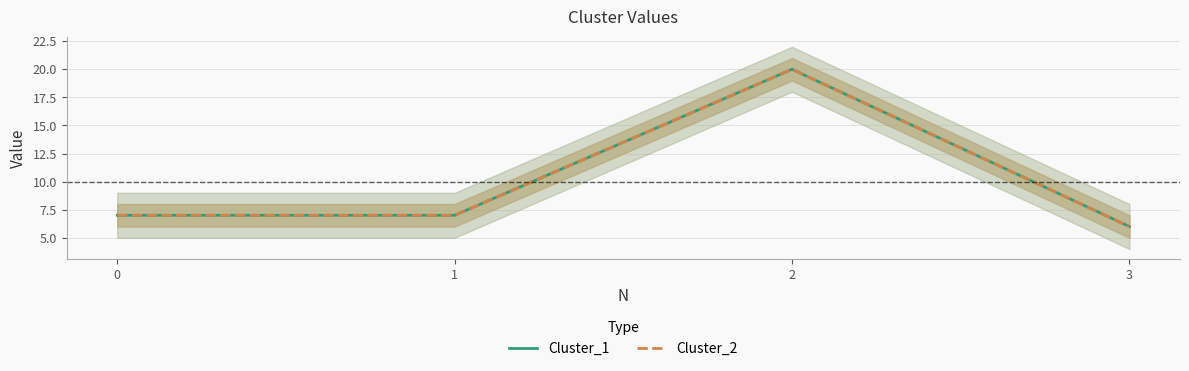

True or false: Cluster_2 and Cluster_1 cross at least once.

False